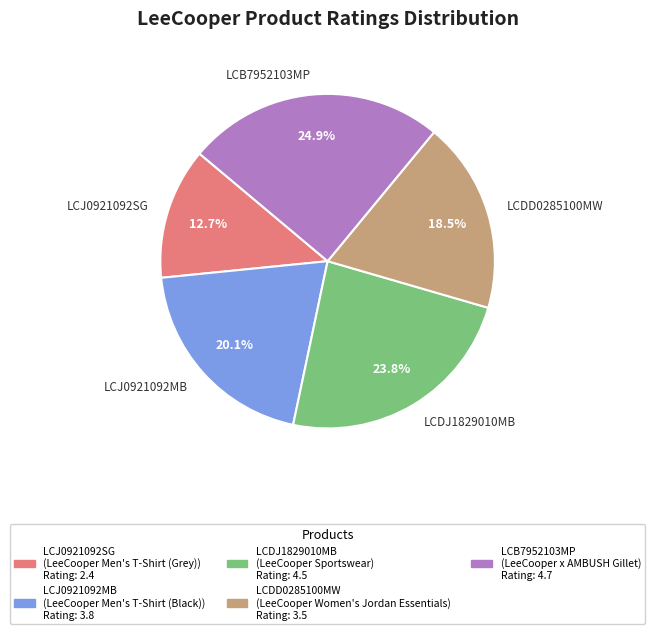

Is there a majority slice in this chart?

No